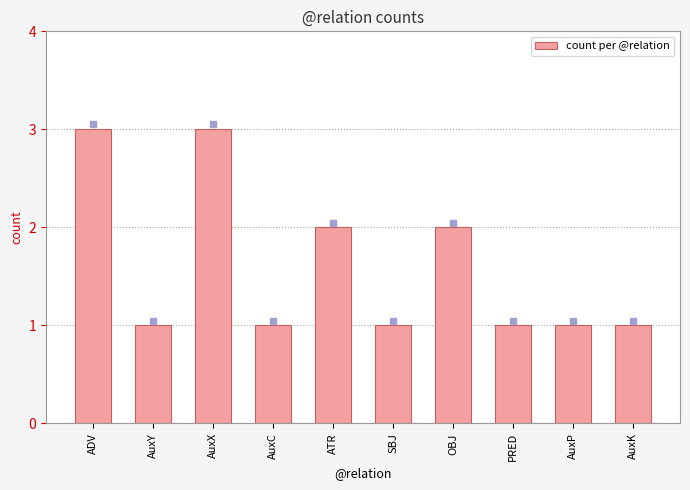

What is the greatest value displayed?

3